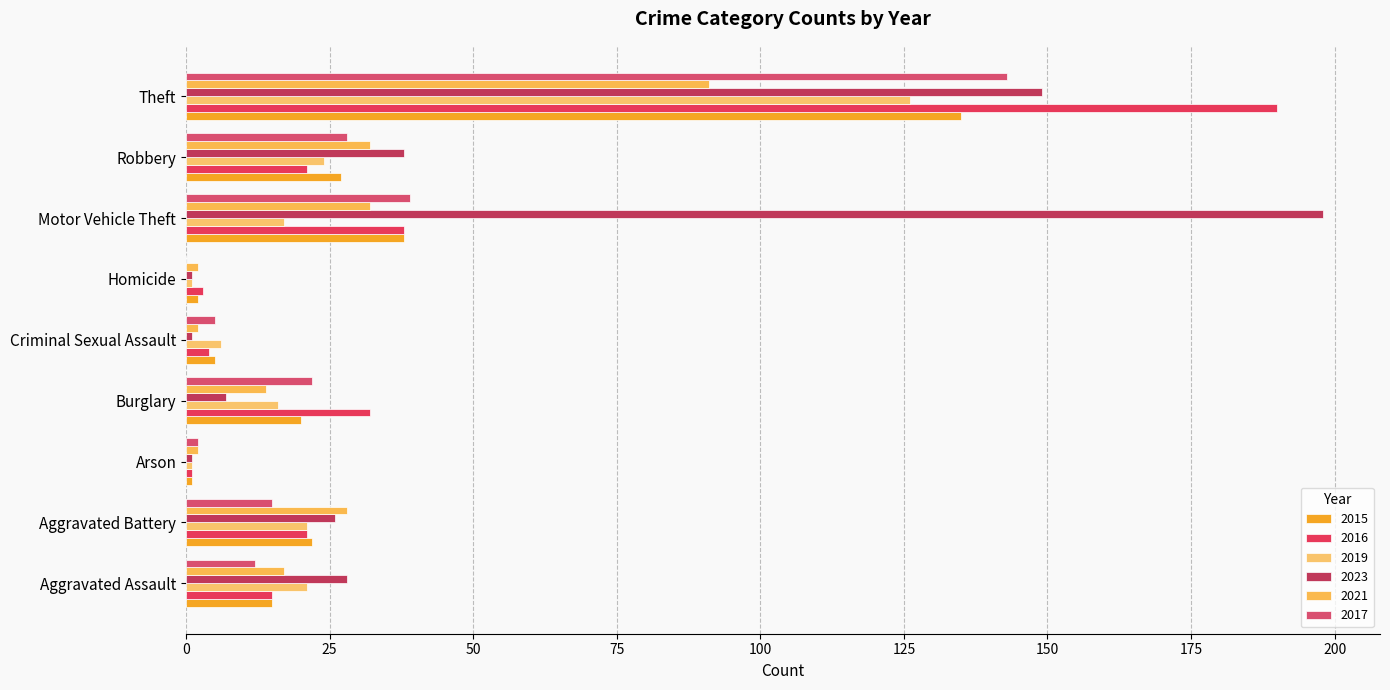

List the series in order of their peak value, lowest first.

2021, 2019, 2015, 2017, 2016, 2023